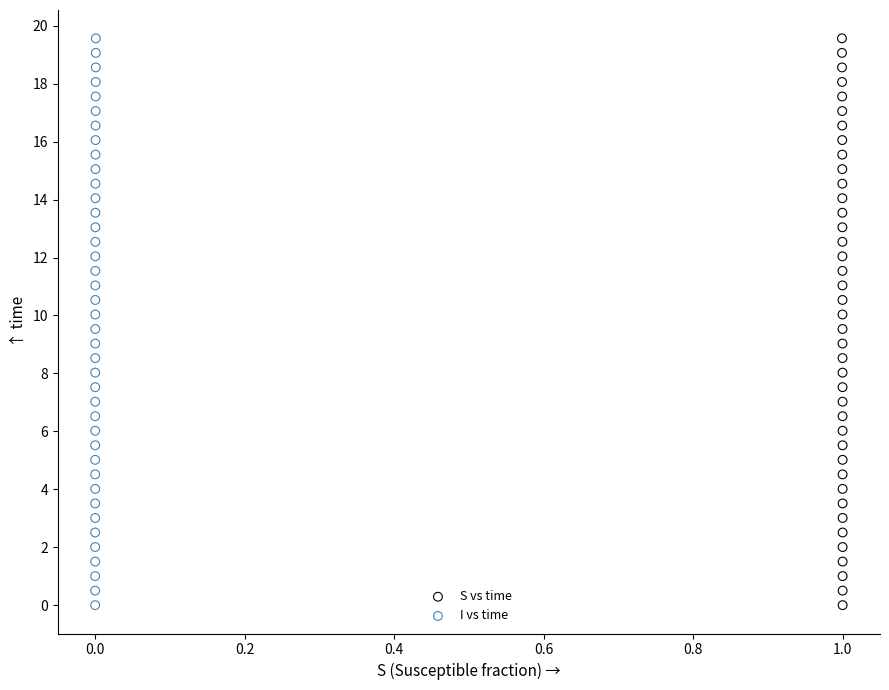

What are all the series names shown in the legend?

S vs time, I vs time